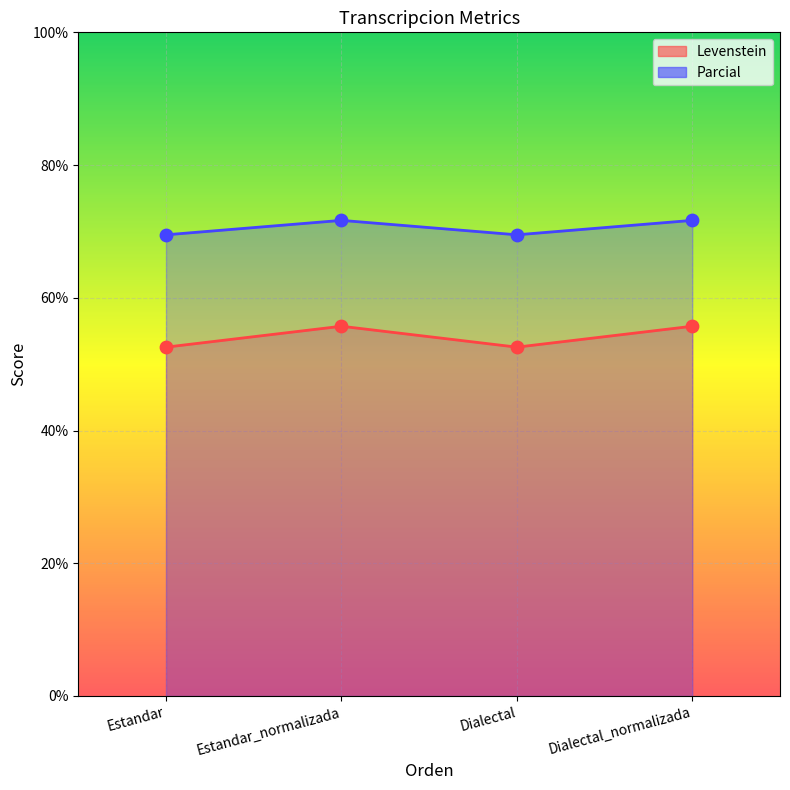

Which series has the largest total across all categories?

Parcial